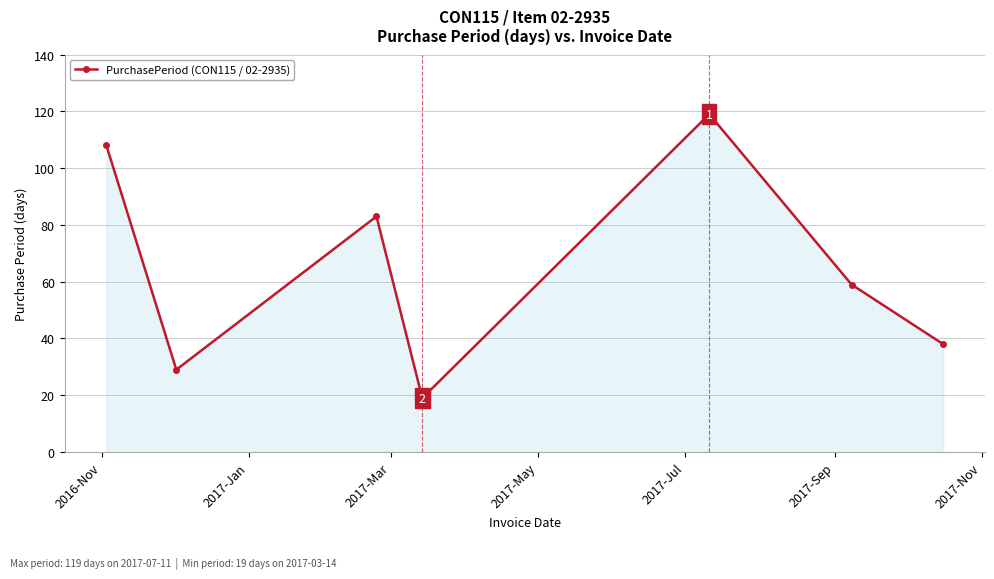

How many points are higher than both their immediate neighbors (excluding endpoints)?

2